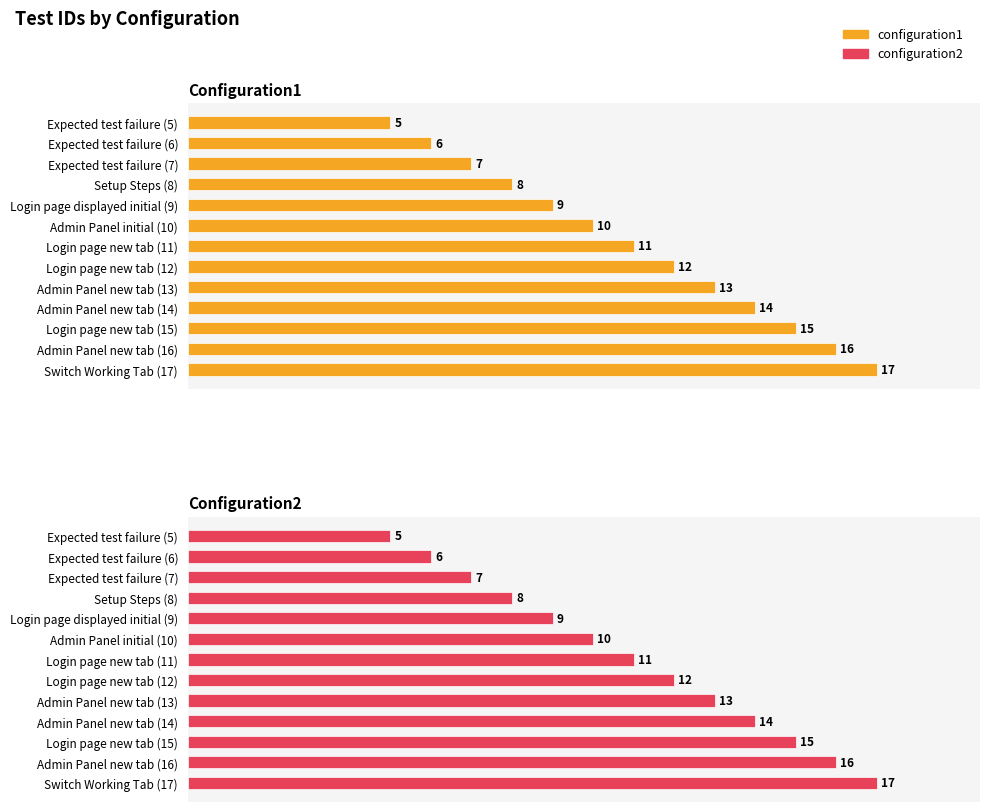

How many bars are there in total?

26